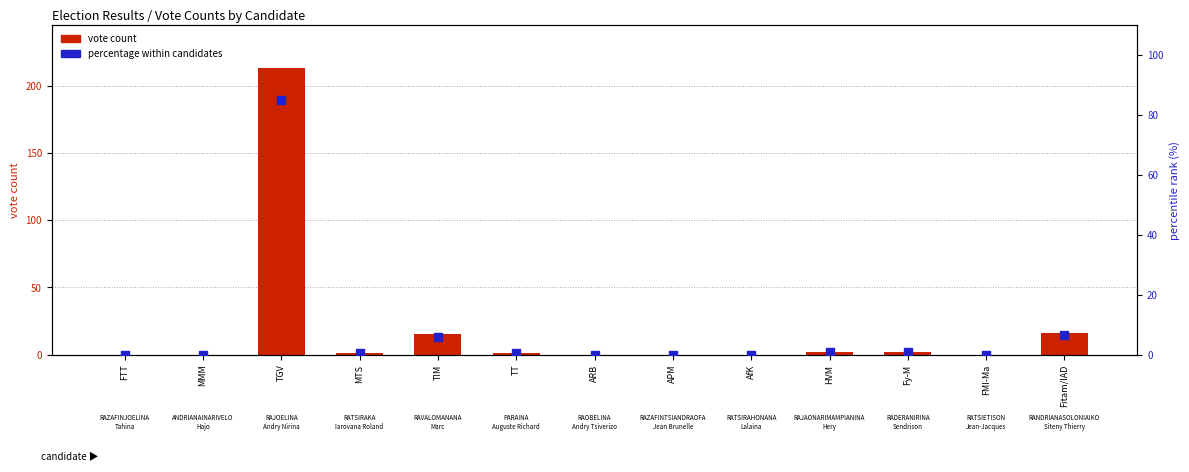

What is the total value across all series at TT?

1.4